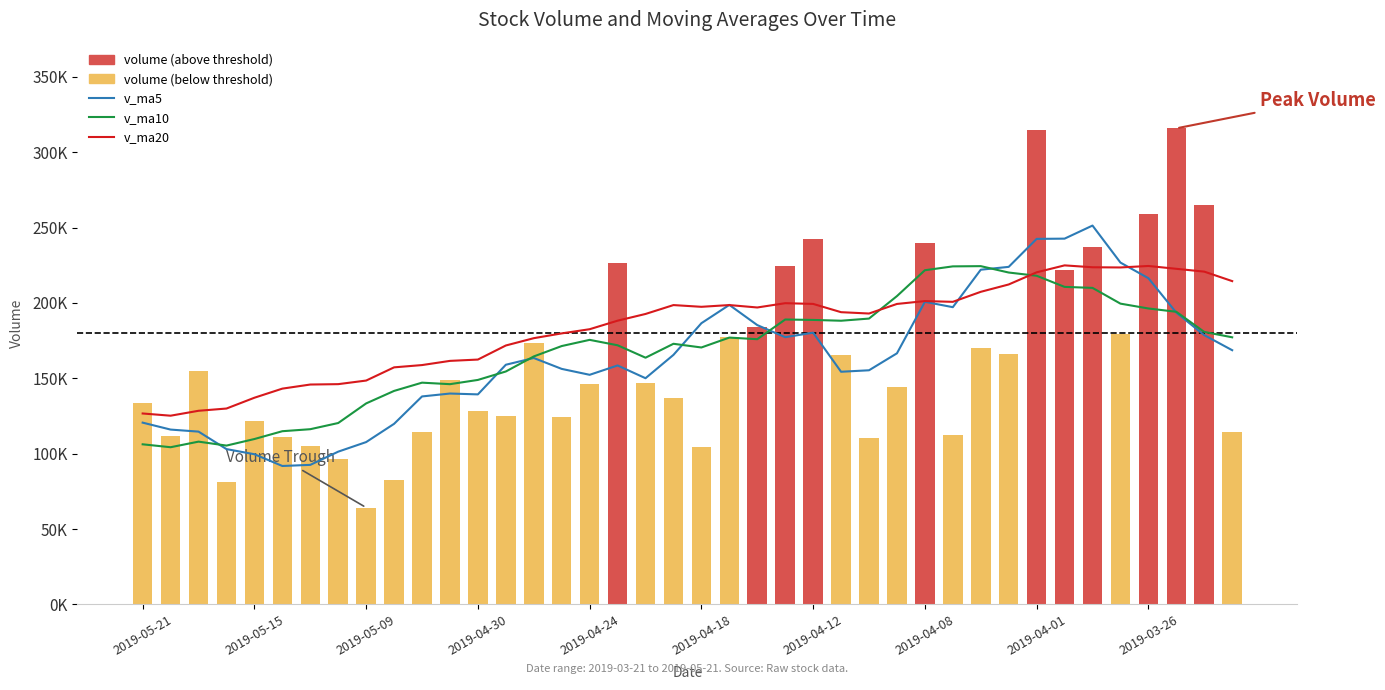

Reading left to right, what are all the values shown in this chart?

v_ma5: 120558.5	115953.3	114602.8	103002.4	99602.1	91807.1	92542.6	101309.7	107662.0	119769.8	137938.7	139864.3	139301.0	158962.5	163437.5	156212.0	152286.5	158485.2	150028.1	165505.6	186518.6	198658.8	185274.1	177249.8	180233.2	154314.4	155293.9	166545.9	200701.8	197153.9	222006.5	223890.0	242455.8	242615.9	251285.6	226738.6	216383.3	193520.3	178612.3	168609.9
v_ma10: 106182.8	104247.9	107956.2	105332.2	109686.0	114872.9	116203.4	120305.4	133312.2	141603.7	147075.3	146075.4	148893.1	154495.3	164471.5	171365.3	175472.6	171879.7	163638.9	172869.4	170416.5	176976.4	175910.0	188975.8	188693.6	188160.5	189592.0	204500.9	221658.9	224219.7	224372.6	220136.6	217988.1	210614.1	209947.8	199501.5	196296.2	194090.3	180730.6	177170.6
v_ma20: 126629.1	125161.7	128424.7	129913.8	137078.8	143119.1	145838.0	146092.5	148475.6	157236.5	158745.9	161525.9	162401.6	171735.5	176582.6	179762.9	182532.3	188190.3	192648.9	198544.6	197394.5	198556.5	196949.0	199795.0	199320.7	193831.0	192944.1	199295.6	201194.7	200695.1	207339.1	212218.3	220274.5	224881.1	223627.9	223499.5	224482.2	222607.2	220733.6	214444.7
volume: 133826.3	111778.8	154540.3	81228.4	121418.7	110800.6	105026.0	96538.6	64226.6	82443.6	114478.0	148861.6	128300.1	124765.9	173287.9	124106.1	146045.1	226607.4	147141.0	137160.2	104478.7	177038.8	184321.9	224528.3	242225.3	165179.7	110115.4	144200.0	239445.7	112630.9	170077.6	166375.3	314979.7	221706.1	236894.0	179494.7	259204.5	315780.0	265054.6	114159.2